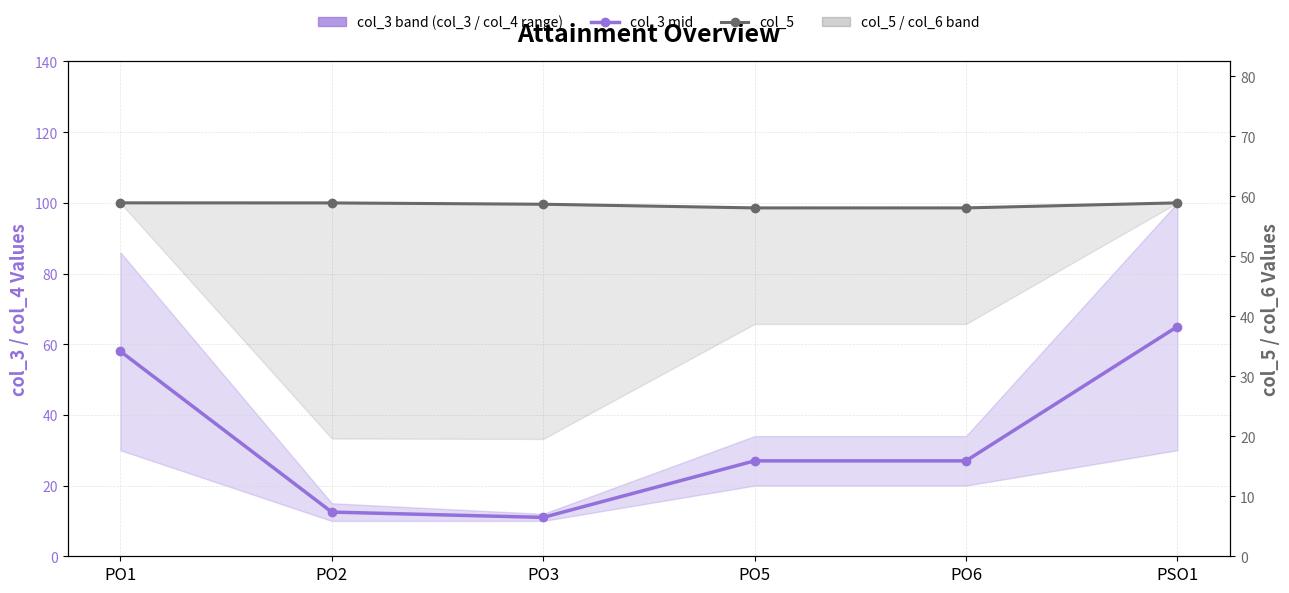

What is the difference between the maximum and second lowest values in the col_3 mid series?

52.5